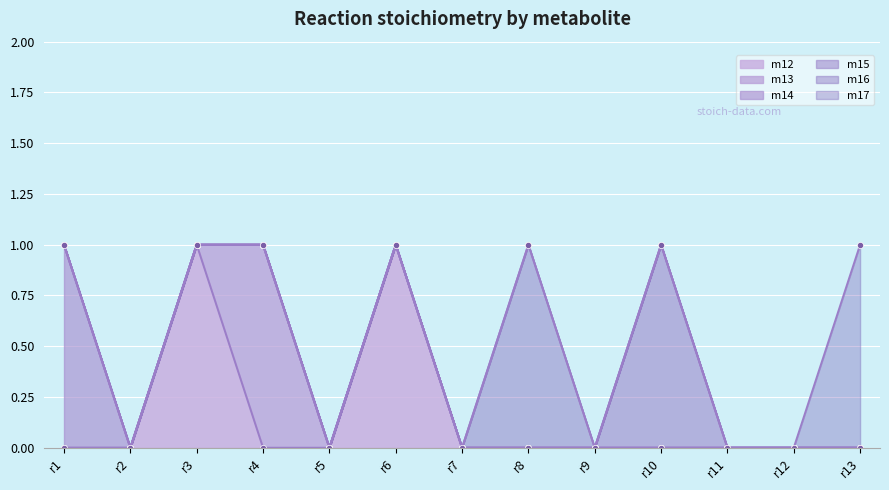

Is it true that m12 equals 1 at r8?

False